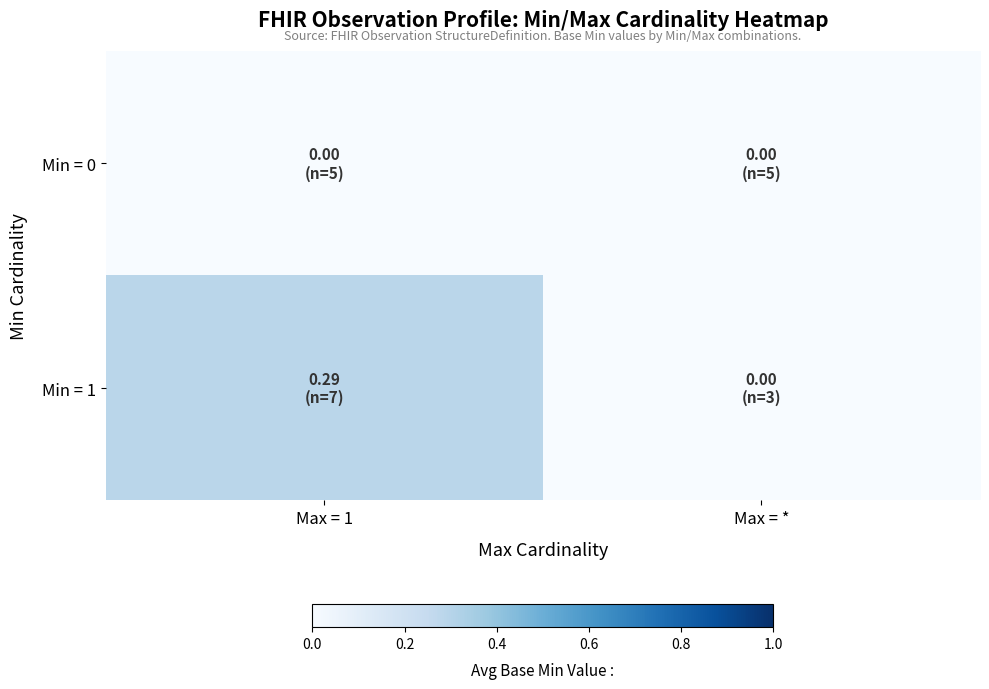

Which series has the largest range (max minus min)?

Min = 1